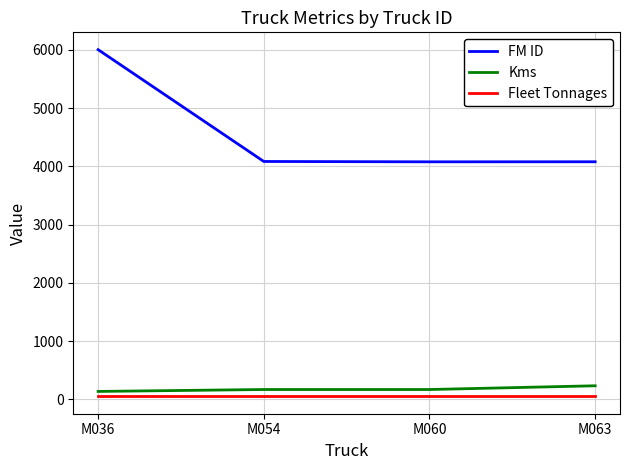

Count the number of data series in this chart.

3